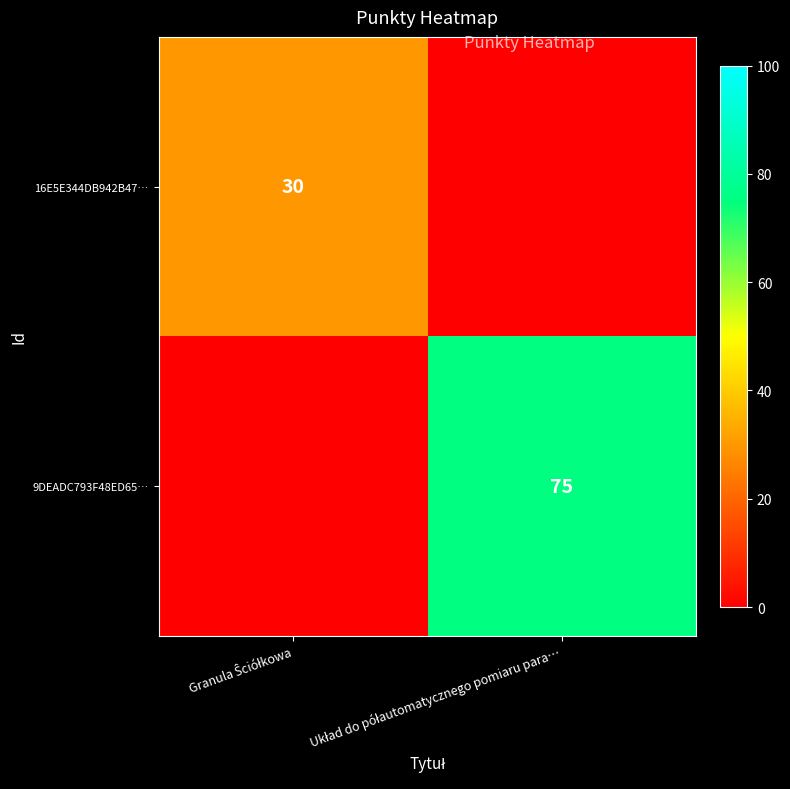

What is the sum of all 9DEADC793F48ED65… values?

75